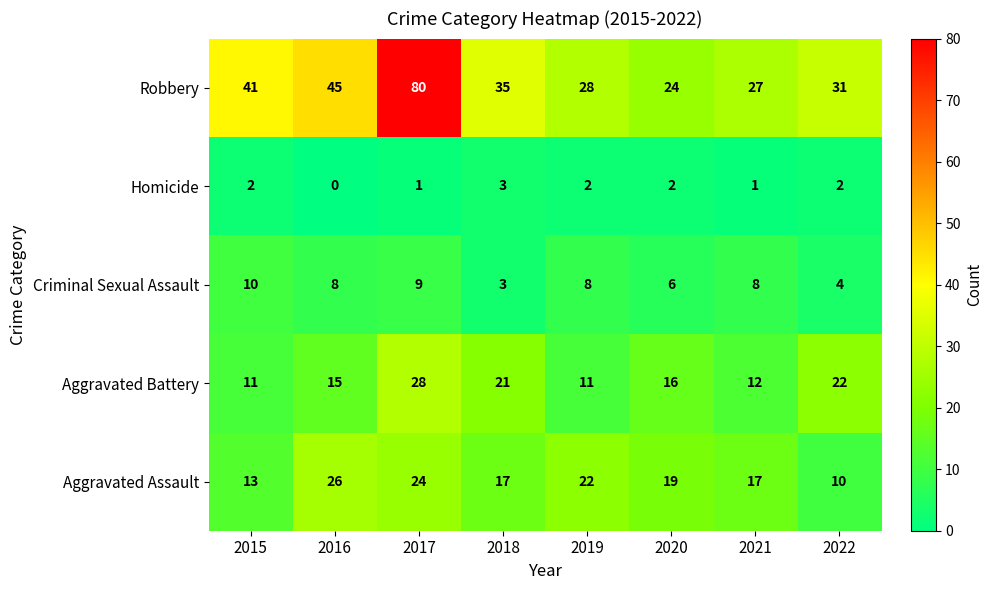

Between 2016 and 2022, which series saw the biggest shift?

Aggravated Assault